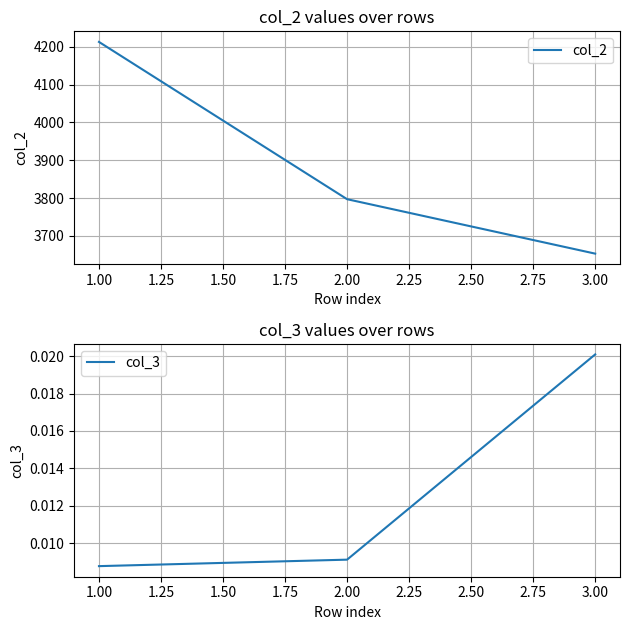

List the series in order of their peak value, highest first.

col_2, col_3